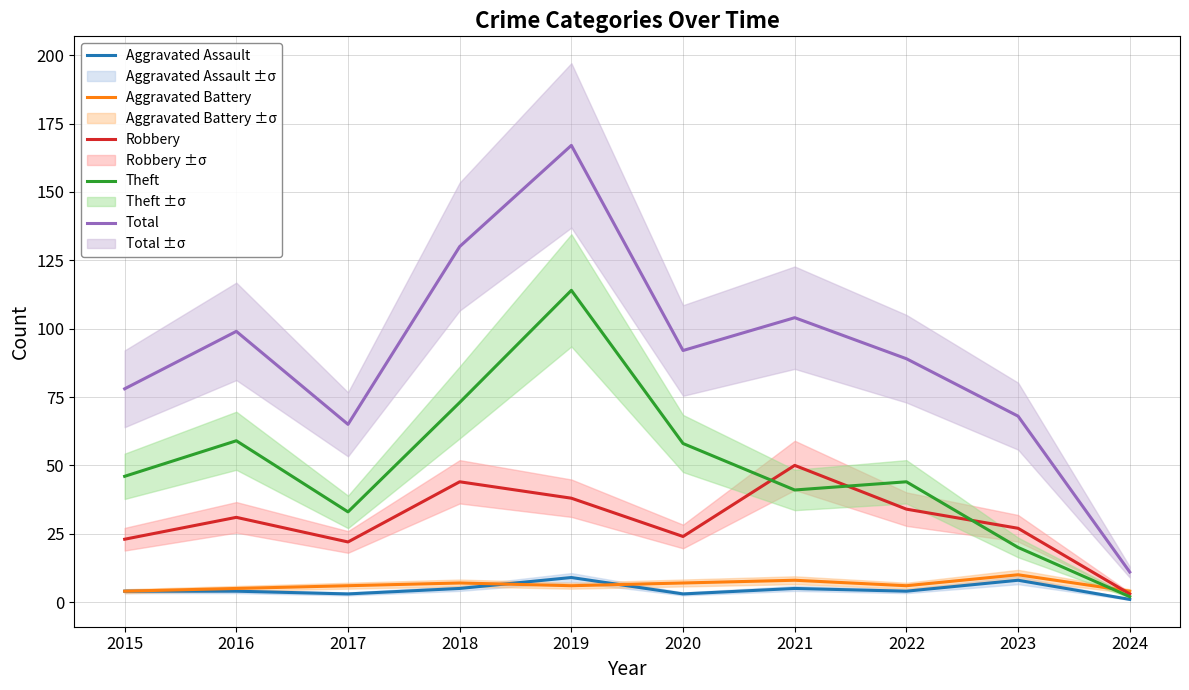

How many data points in Theft are less than 46?

5